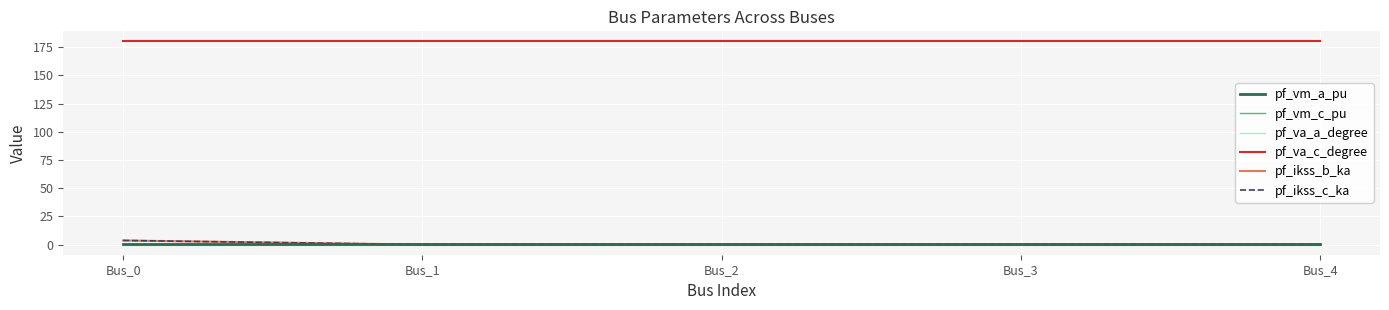

What is the sum of all pf_ikss_c_ka values?

3.6